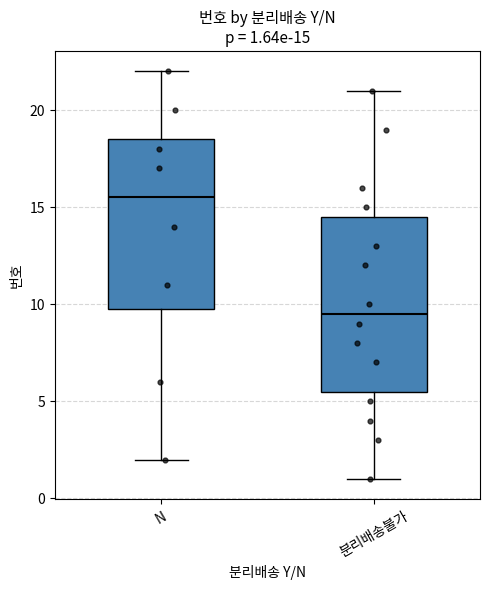

Which box's median line is the highest?

N